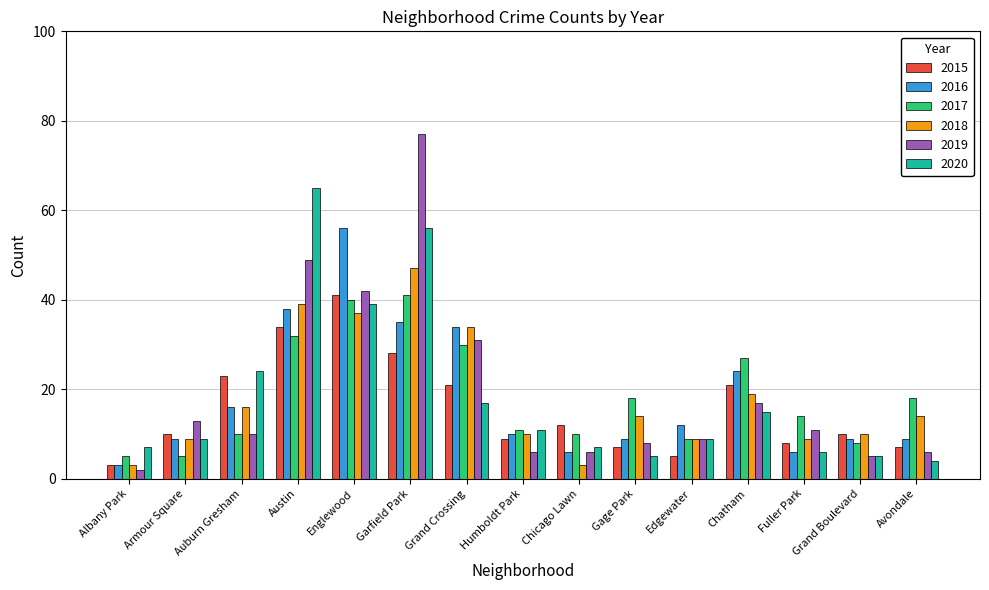

Is it true that 2019 equals 13 at Armour Square?

True